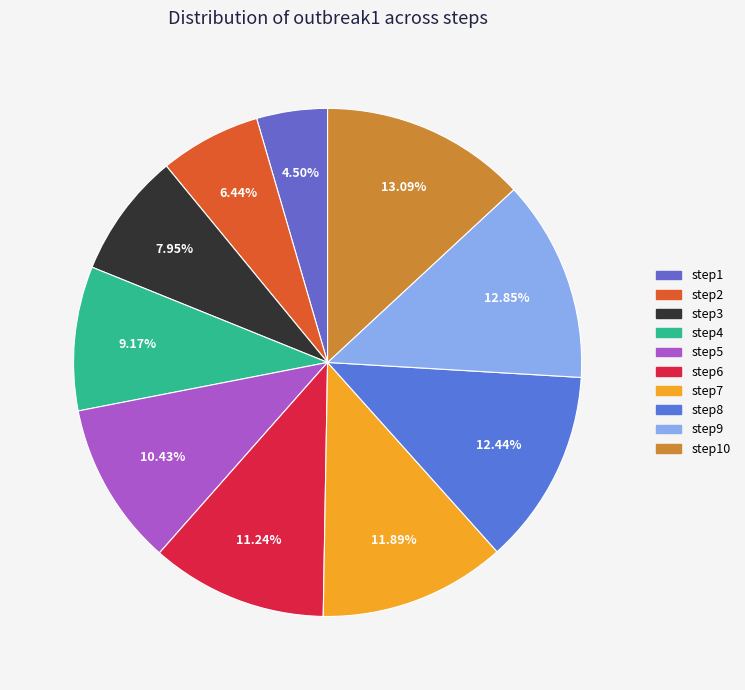

To the nearest percent, what portion does step3 represent?

8%